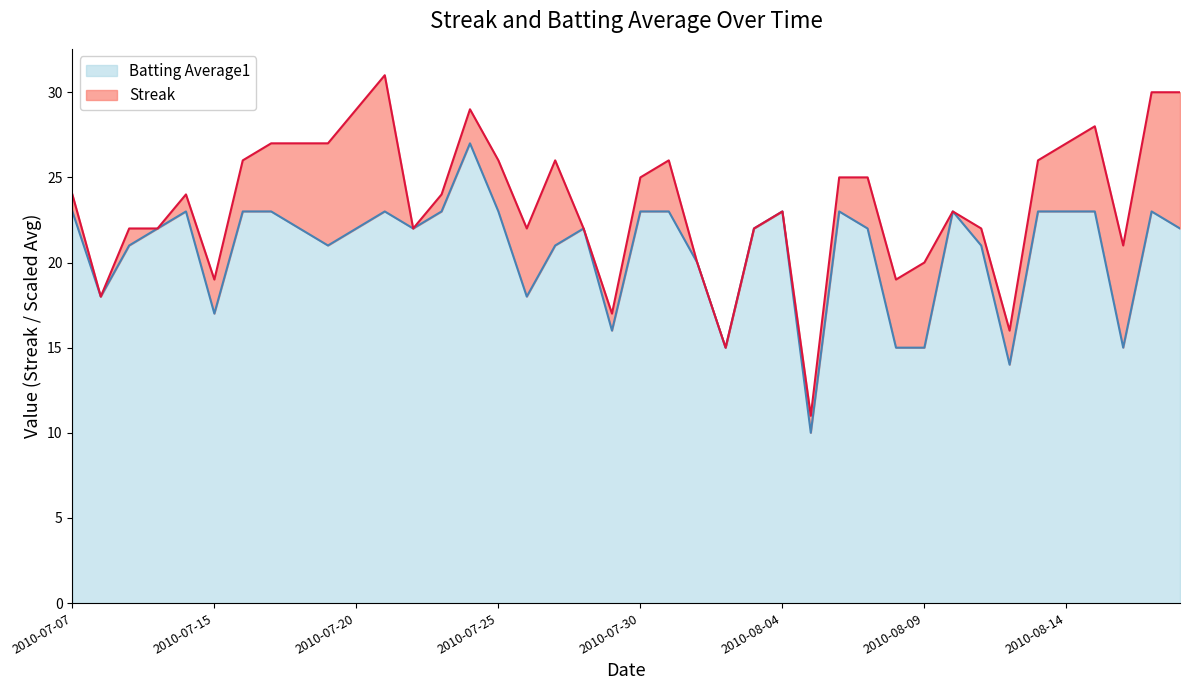

Rank the categories by value from highest to lowest.

2010-07-24, 2010-07-07, 2010-07-11, 2010-07-16, 2010-07-17, 2010-07-21, 2010-07-23, 2010-07-25, 2010-07-30, 2010-07-31, 2010-08-04, 2010-08-06, 2010-08-10, 2010-08-13, 2010-08-14, 2010-08-15, 2010-08-17, 2010-07-10, 2010-07-18, 2010-07-20, 2010-07-22, 2010-07-28, 2010-08-03, 2010-08-07, 2010-08-18, 2010-07-09, 2010-07-19, 2010-07-27, 2010-08-11, 2010-08-01, 2010-07-08, 2010-07-26, 2010-07-15, 2010-07-29, 2010-08-02, 2010-08-08, 2010-08-09, 2010-08-16, 2010-08-12, 2010-08-05